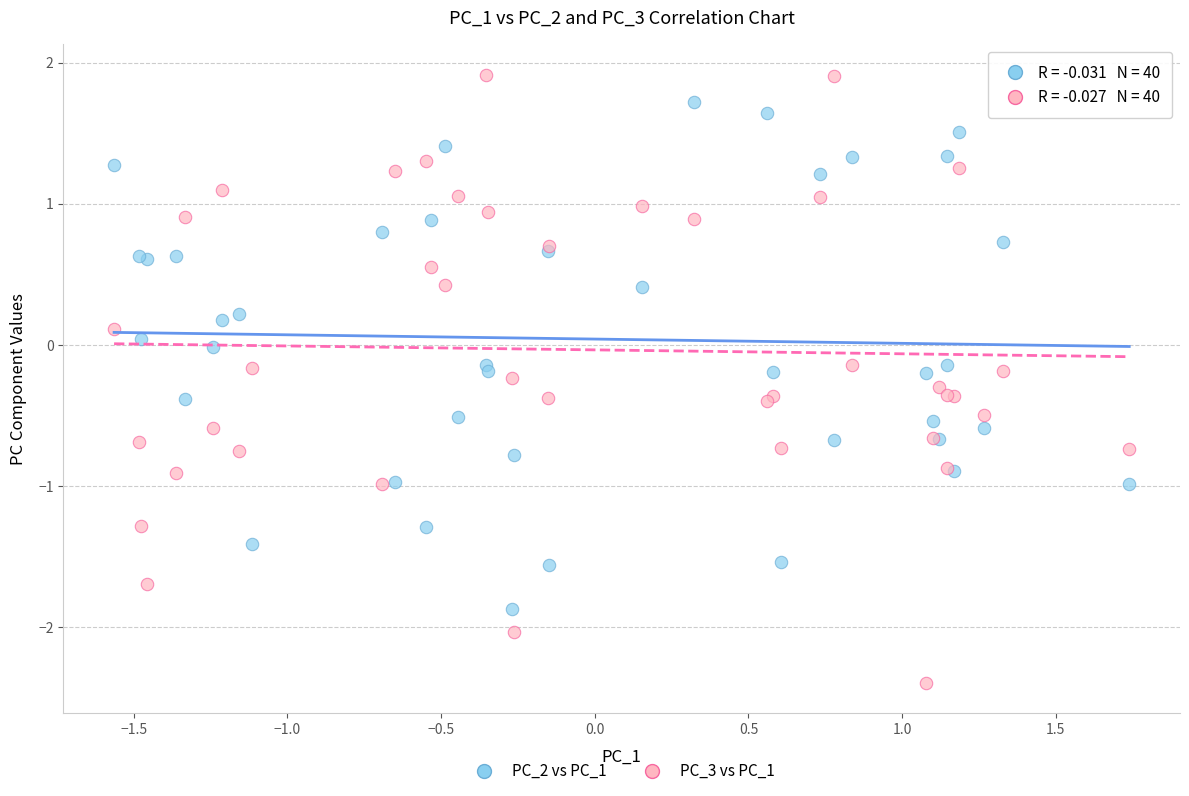

Which series has the largest Y range (max minus min)?

PC_3 vs PC_1